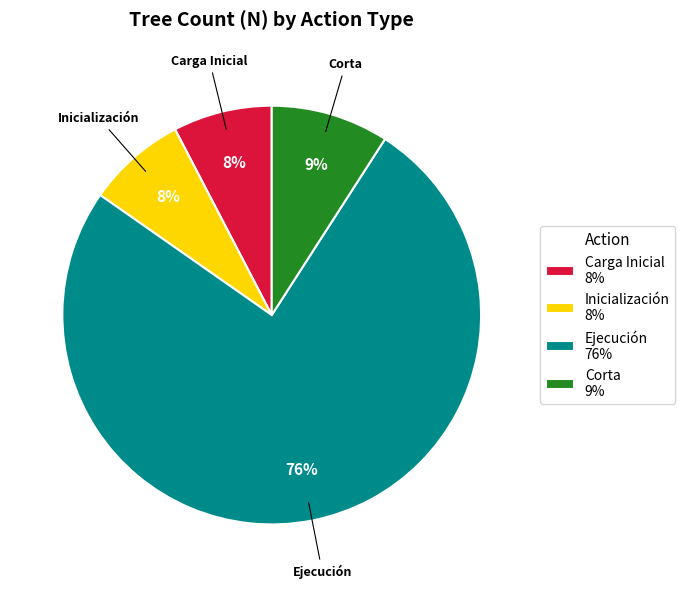

To the nearest percent, what is the average slice percentage?

25%